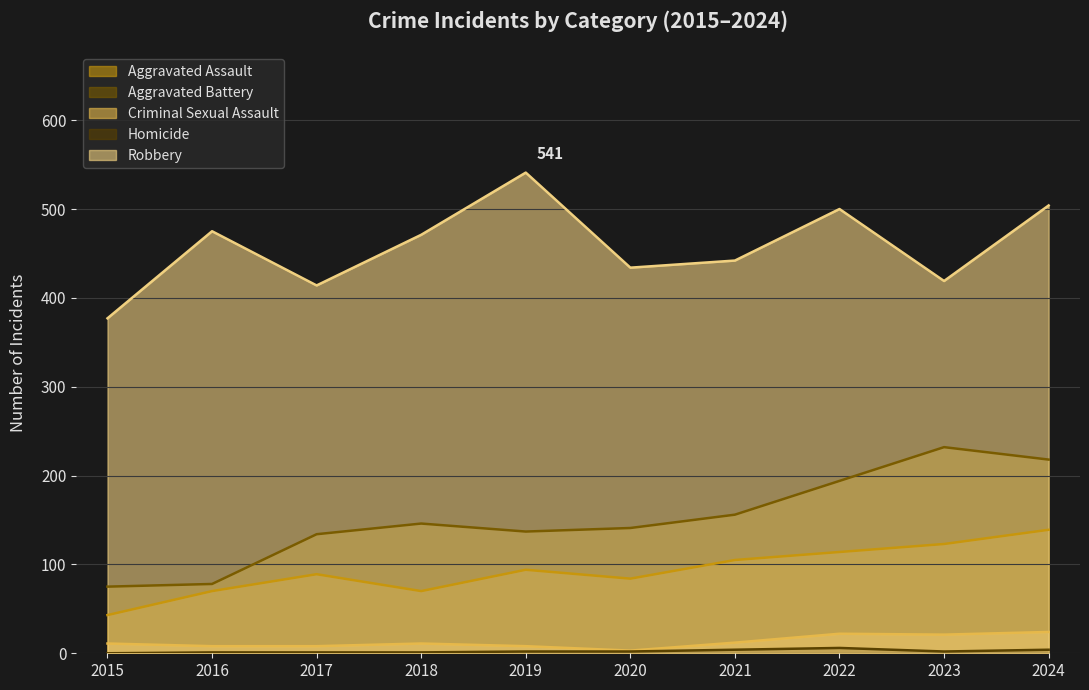

In Homicide, how many points are higher than both neighbors (excluding endpoints)?

1